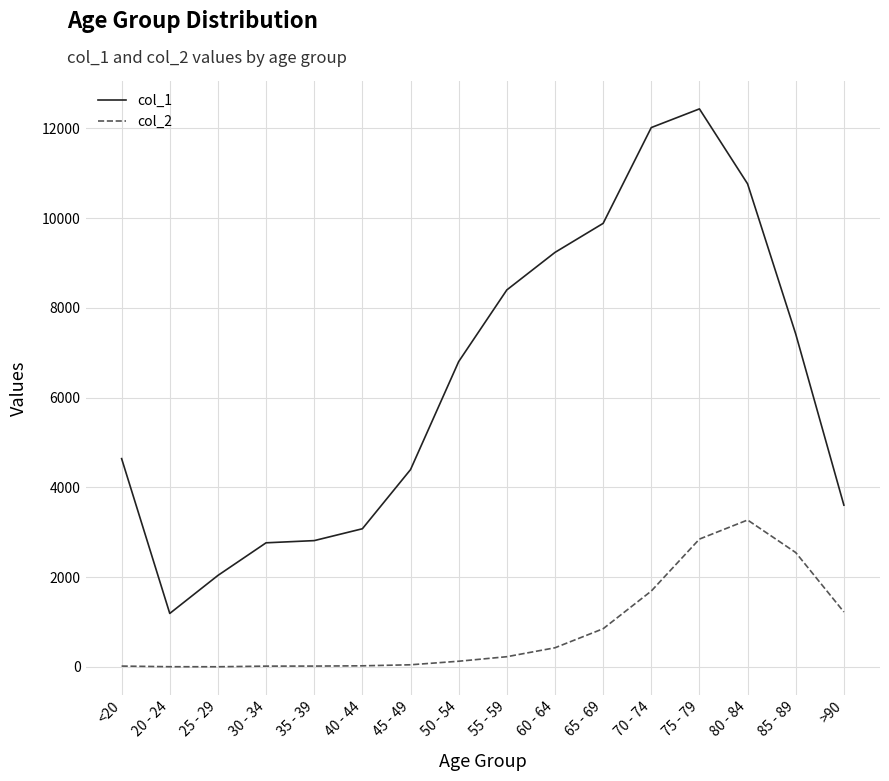

True or false: col_1 and col_2 intersect in this chart.

False